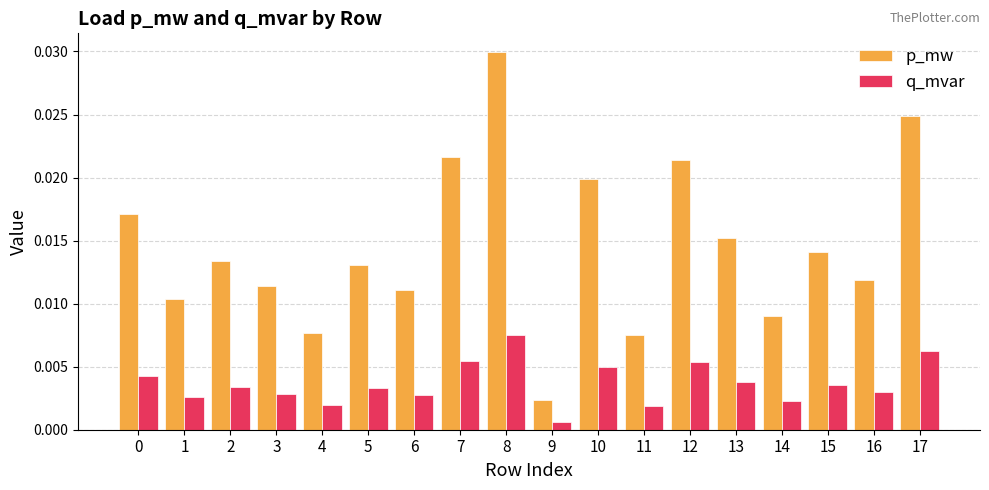

At which category is the sum across all series the highest?

8